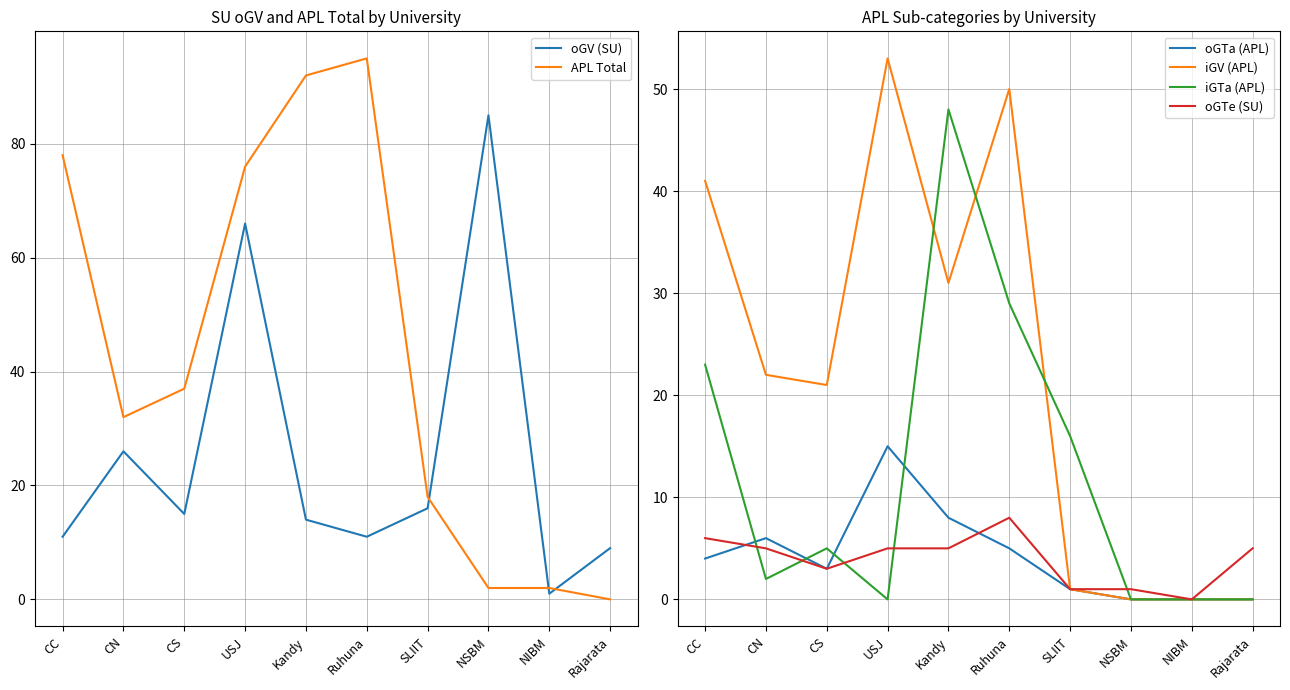

Reading right to left, transcribe all the data shown in this chart.

oGV (SU): 9	1	85	16	11	14	66	15	26	11
APL Total: 0	2	2	18	95	92	76	37	32	78
oGTa (APL): 0	0	0	1	5	8	15	3	6	4
iGV (APL): 0	0	0	1	50	31	53	21	22	41
iGTa (APL): 0	0	0	16	29	48	0	5	2	23
oGTe (SU): 5	0	1	1	8	5	5	3	5	6